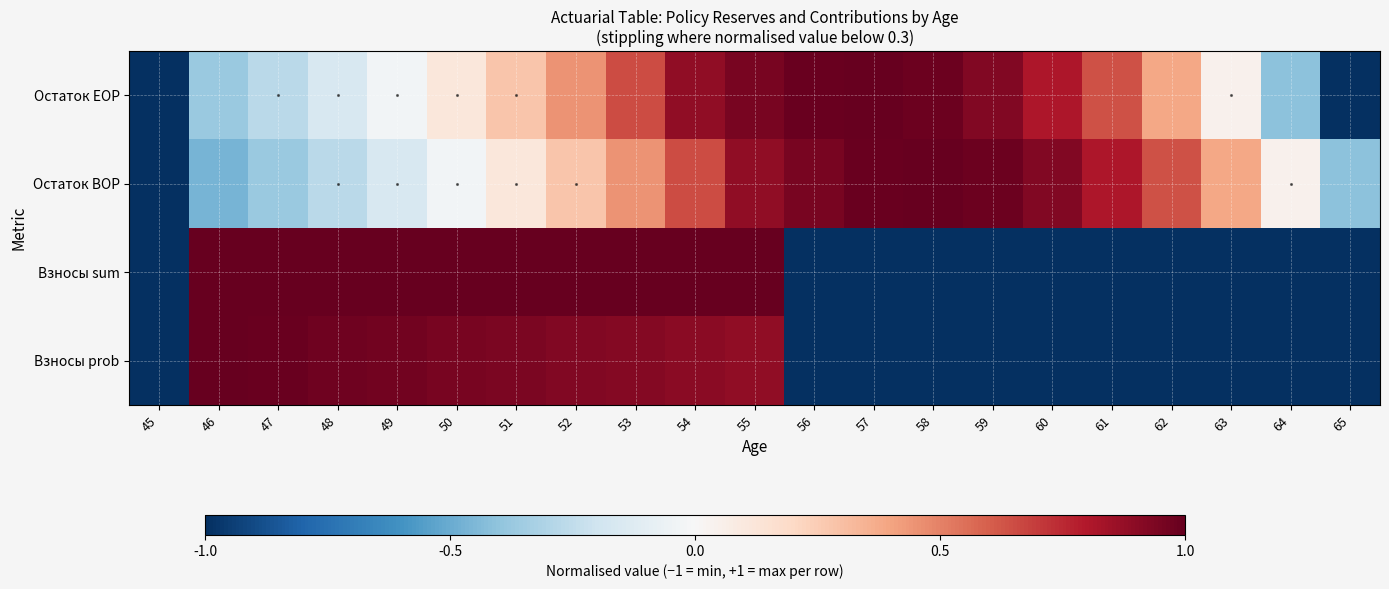

Reading left to right, transcribe all the data shown in this chart.

Остаток EOP: 45=-1.0	46=-0.4	47=-0.3	48=-0.2	49=-0.0	50=0.1	51=0.3	52=0.5	53=0.7	54=0.9	55=0.9	56=1.0	57=1.0	58=1.0	59=0.9	60=0.8	61=0.6	62=0.4	63=0.0	64=-0.4	65=-1.0
Остаток BOP: 45=-1.0	46=-0.5	47=-0.4	48=-0.3	49=-0.2	50=-0.0	51=0.1	52=0.3	53=0.5	54=0.7	55=0.9	56=0.9	57=1.0	58=1.0	59=1.0	60=0.9	61=0.8	62=0.6	63=0.4	64=0.0	65=-0.4
Взносы sum: 45=-1.0	46=1.0	47=1.0	48=1.0	49=1.0	50=1.0	51=1.0	52=1.0	53=1.0	54=1.0	55=1.0	56=-1.0	57=-1.0	58=-1.0	59=-1.0	60=-1.0	61=-1.0	62=-1.0	63=-1.0	64=-1.0	65=-1.0
Взносы prob: 45=-1.0	46=1.0	47=1.0	48=1.0	49=1.0	50=1.0	51=0.9	52=0.9	53=0.9	54=0.9	55=0.9	56=-1.0	57=-1.0	58=-1.0	59=-1.0	60=-1.0	61=-1.0	62=-1.0	63=-1.0	64=-1.0	65=-1.0